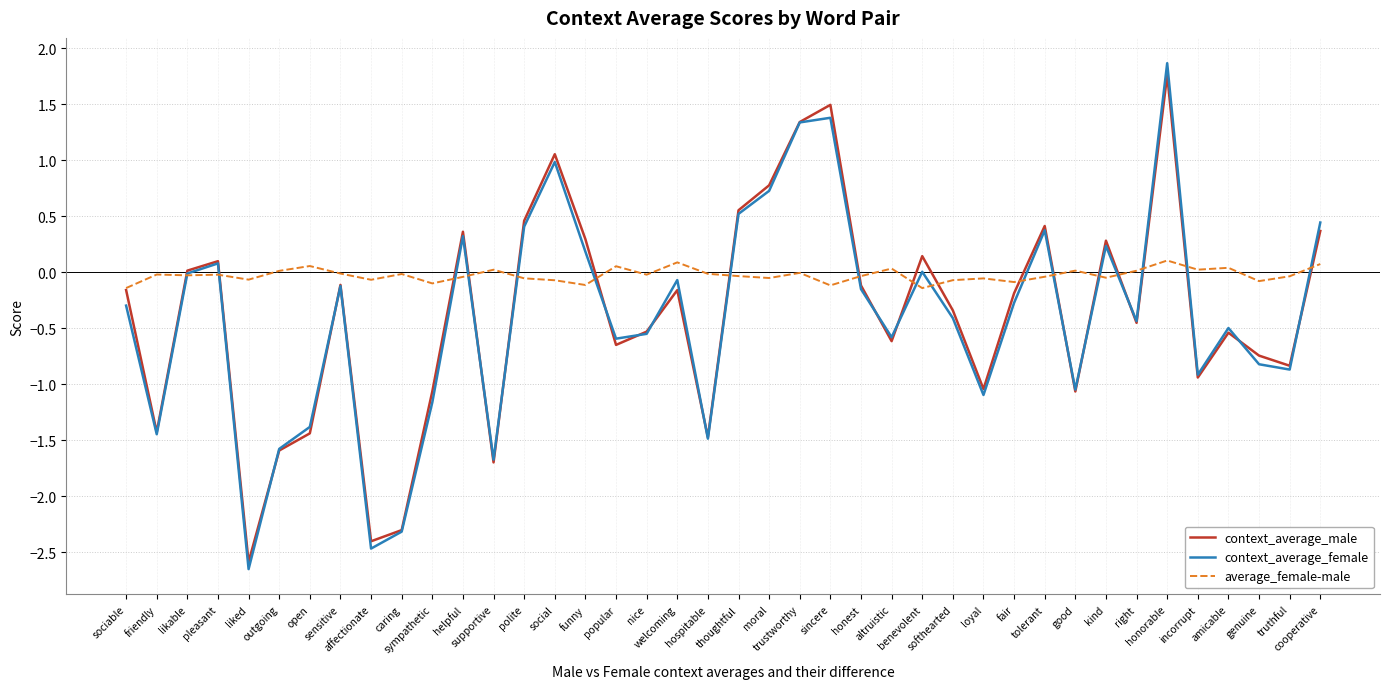

Which series has the largest total across all categories?

average_female-male